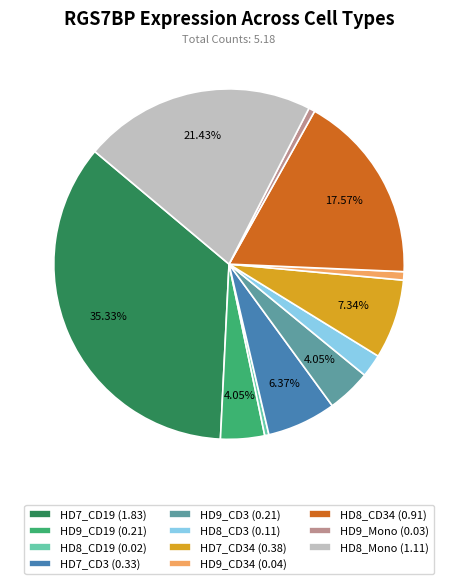

Which has a higher value, HD8_CD34 (0.91) or HD8_CD19 (0.02)?

HD8_CD34 (0.91)